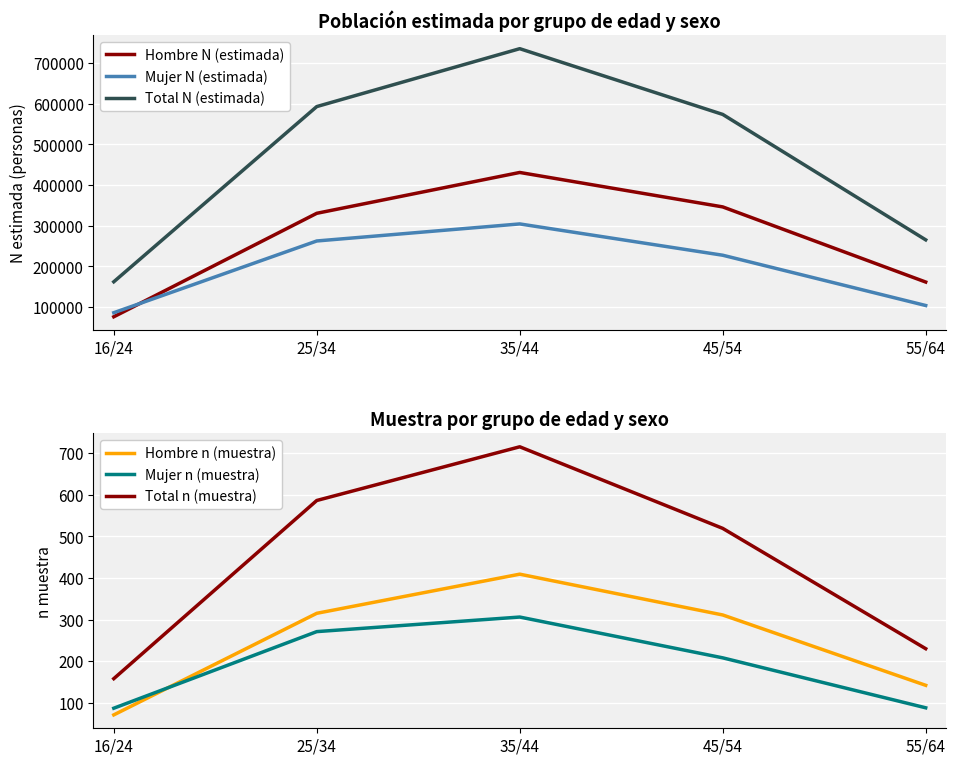

True or false: Hombre N (estimada) and Hombre n (muestra) intersect in this chart.

False